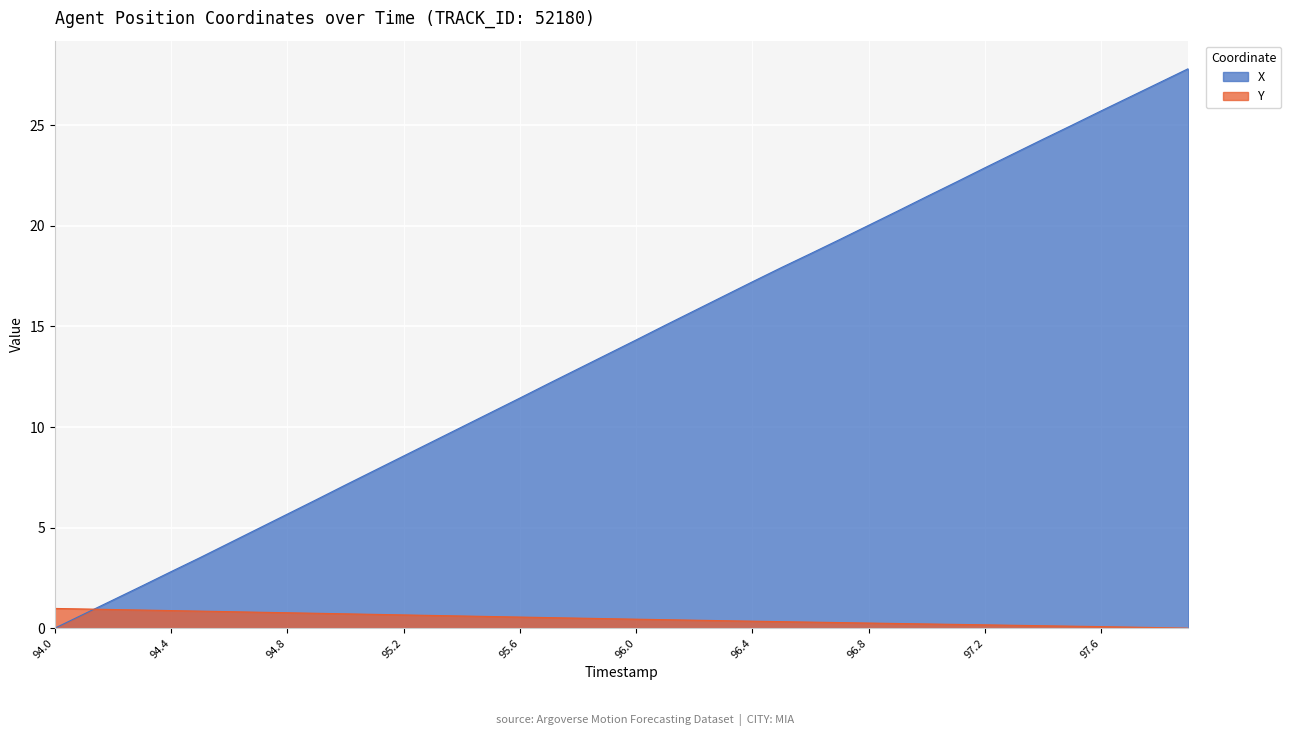

What is the label of the 37th point from the left?

97.6